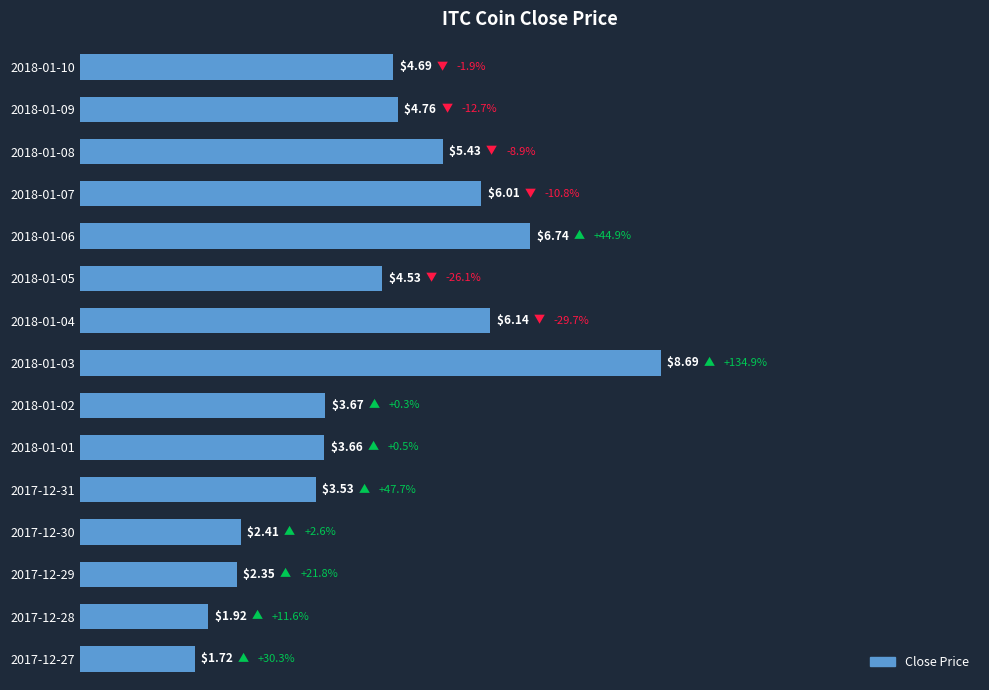

Rank the categories by value from lowest to highest.

2017-12-27, 2017-12-28, 2017-12-29, 2017-12-30, 2017-12-31, 2018-01-01, 2018-01-02, 2018-01-05, 2018-01-10, 2018-01-09, 2018-01-08, 2018-01-07, 2018-01-04, 2018-01-06, 2018-01-03